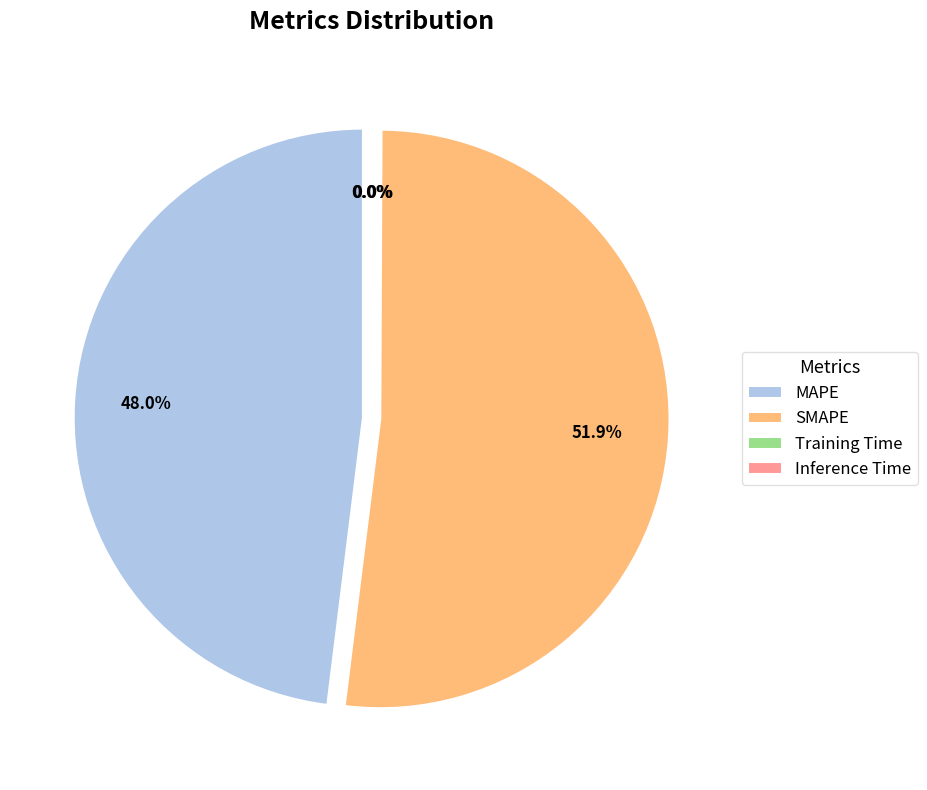

What is the largest slice in the pie chart?

SMAPE